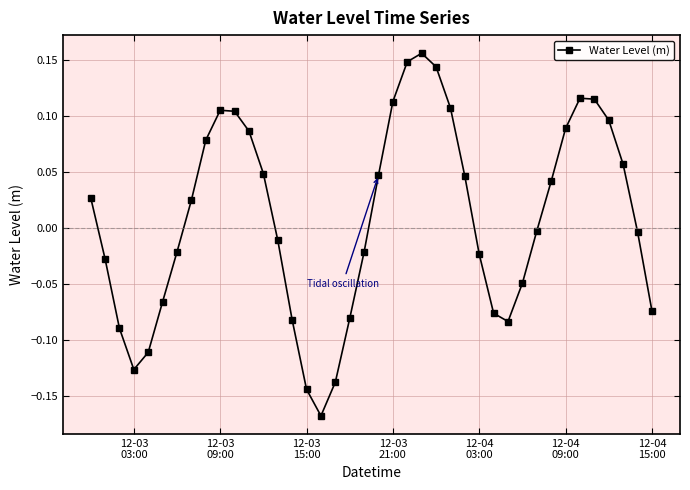

True or false: there are more than 1 points higher than both neighbors.

True